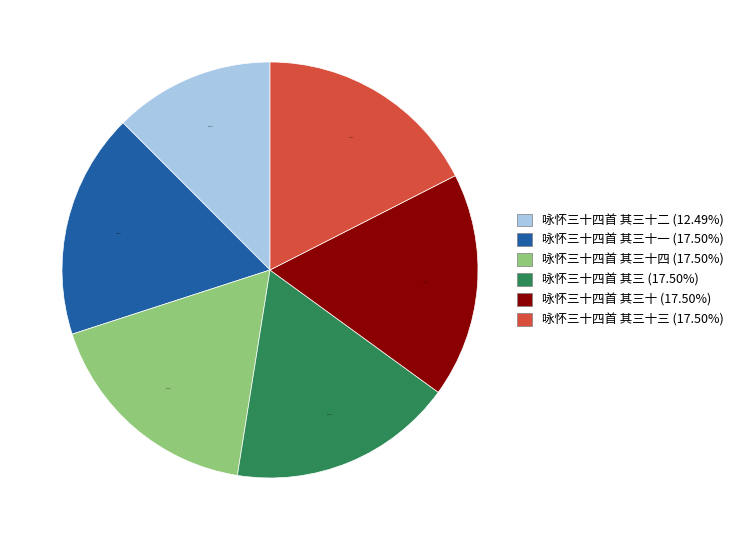

What is the ratio of the value at 咏怀三十四首 其三十二 (12.49%) to the value at 咏怀三十四首 其三十四 (17.50%)?

0.7